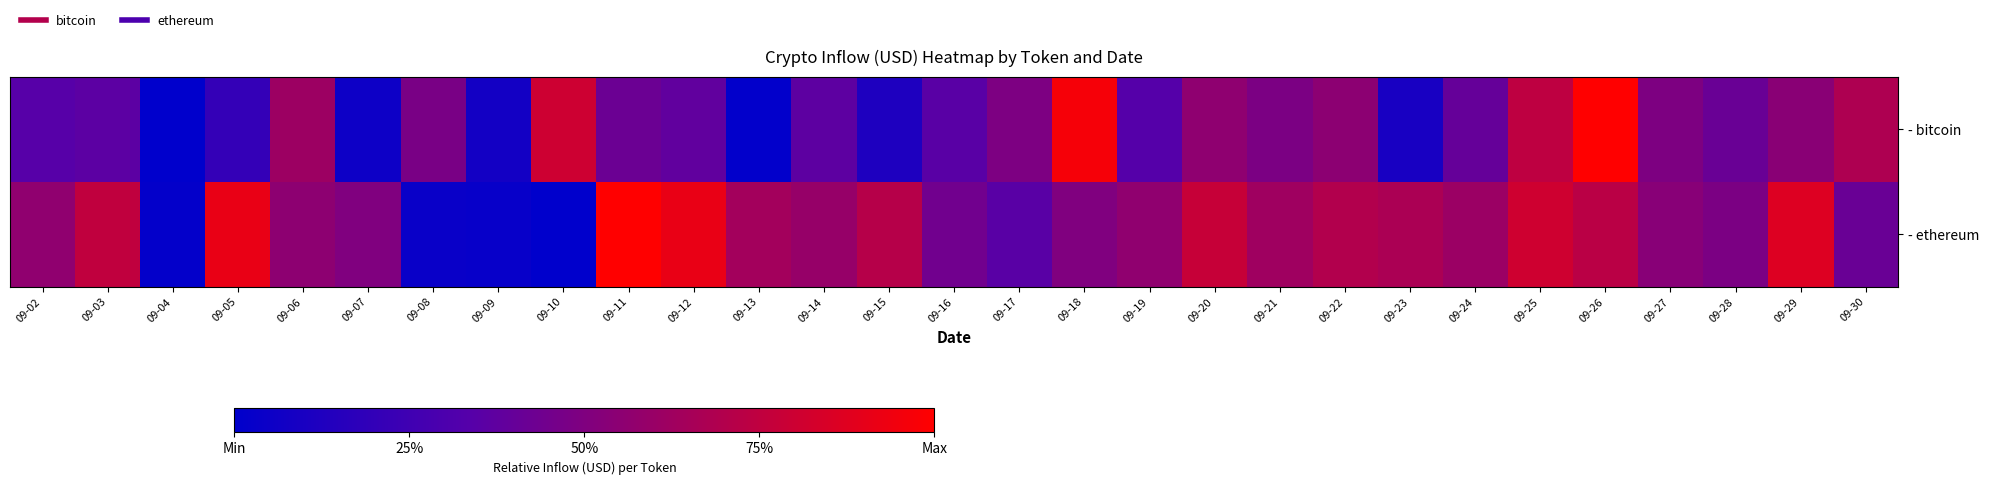

Reading right to left, what are all the values shown in this chart?

- bitcoin: 09-30=0.7	09-29=0.5	09-28=0.4	09-27=0.5	09-26=1.0	09-25=0.7	09-24=0.4	09-23=0.1	09-22=0.5	09-21=0.5	09-20=0.6	09-19=0.3	09-18=1.0	09-17=0.5	09-16=0.4	09-15=0.1	09-14=0.4	09-13=0.0	09-12=0.4	09-11=0.4	09-10=0.8	09-09=0.1	09-08=0.5	09-07=0.1	09-06=0.6	09-05=0.2	09-04=0.0	09-03=0.4	09-02=0.3
- ethereum: 09-30=0.4	09-29=0.9	09-28=0.5	09-27=0.5	09-26=0.7	09-25=0.8	09-24=0.6	09-23=0.7	09-22=0.7	09-21=0.6	09-20=0.8	09-19=0.6	09-18=0.5	09-17=0.4	09-16=0.4	09-15=0.7	09-14=0.6	09-13=0.6	09-12=0.9	09-11=1.0	09-10=0.0	09-09=0.0	09-08=0.0	09-07=0.5	09-06=0.6	09-05=0.9	09-04=0.0	09-03=0.8	09-02=0.6